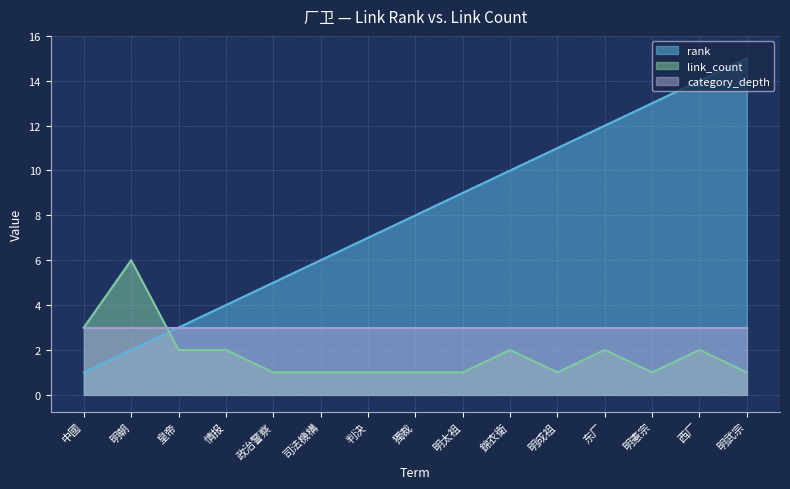

What are all the series names shown in the legend?

rank, link_count, category_depth